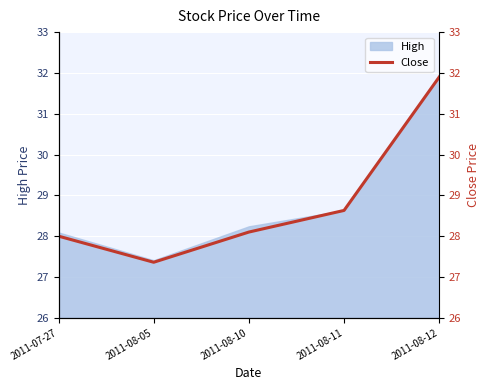

What is the sum of the values at 2011-08-11 and 2011-07-27?

56.6